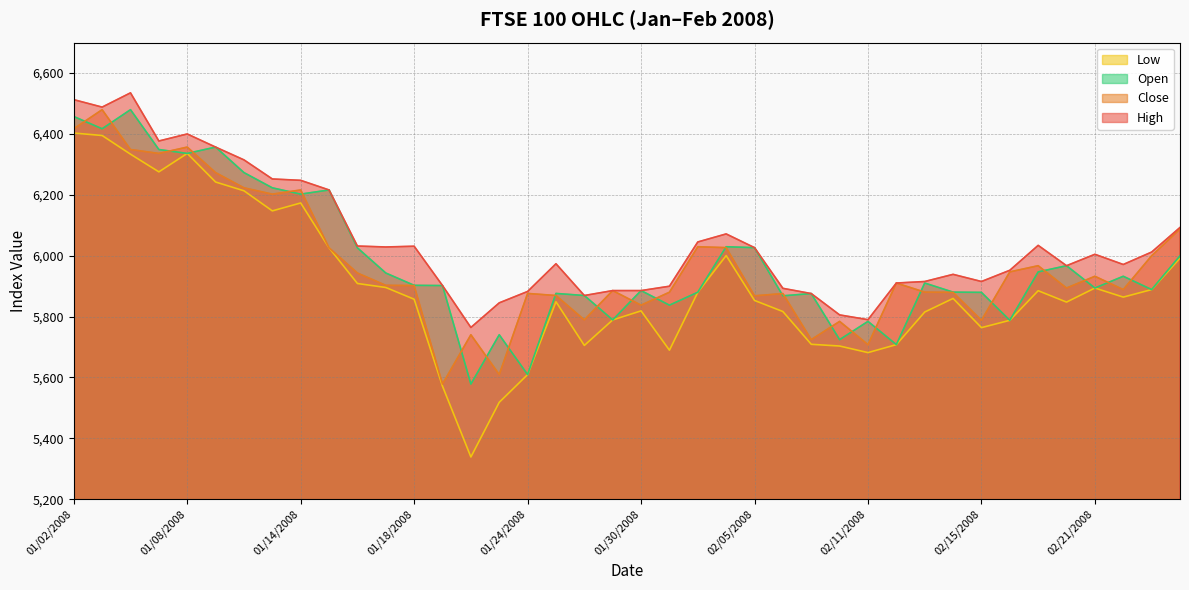

Which series changed the most between 02/18/2008 and 02/21/2008?

Low